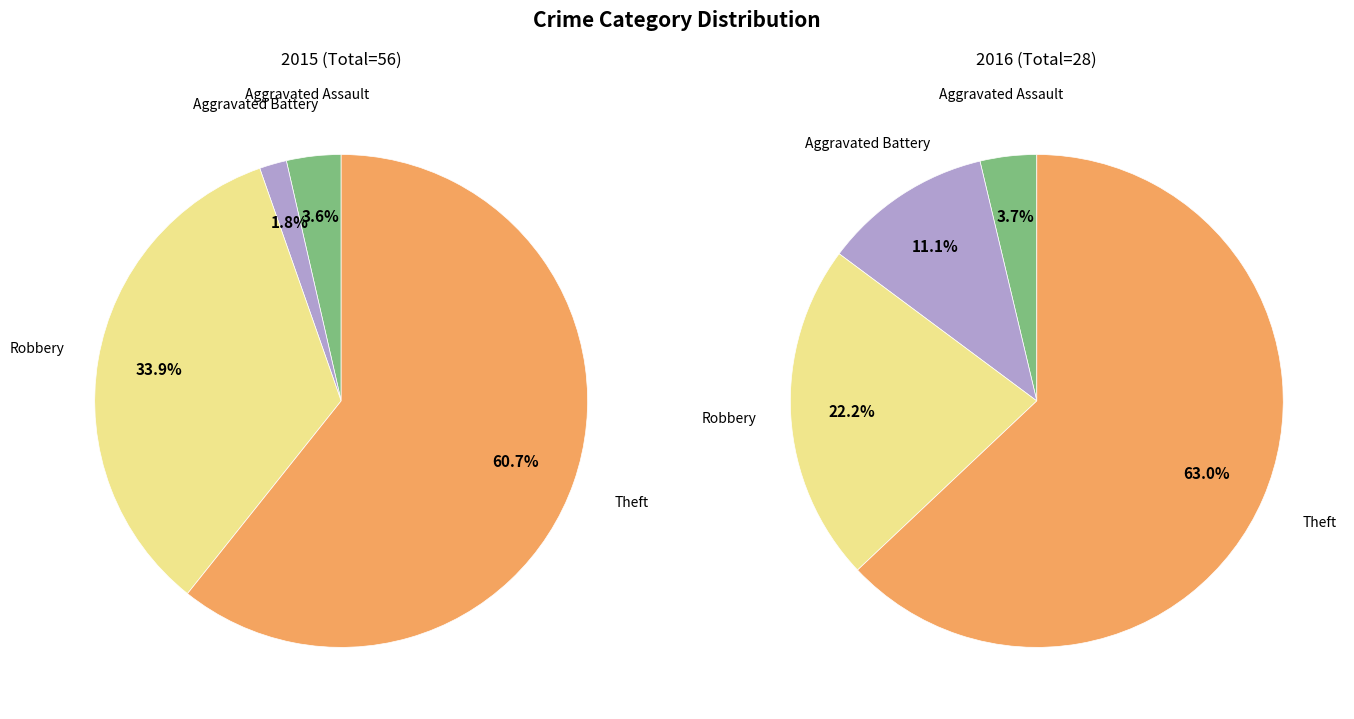

To the nearest percent, what is the average slice percentage?

25%